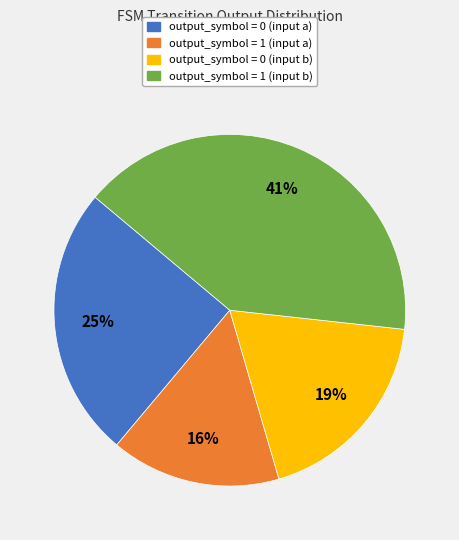

Does output_symbol = 0 (input a) account for over 50% of the chart?

No